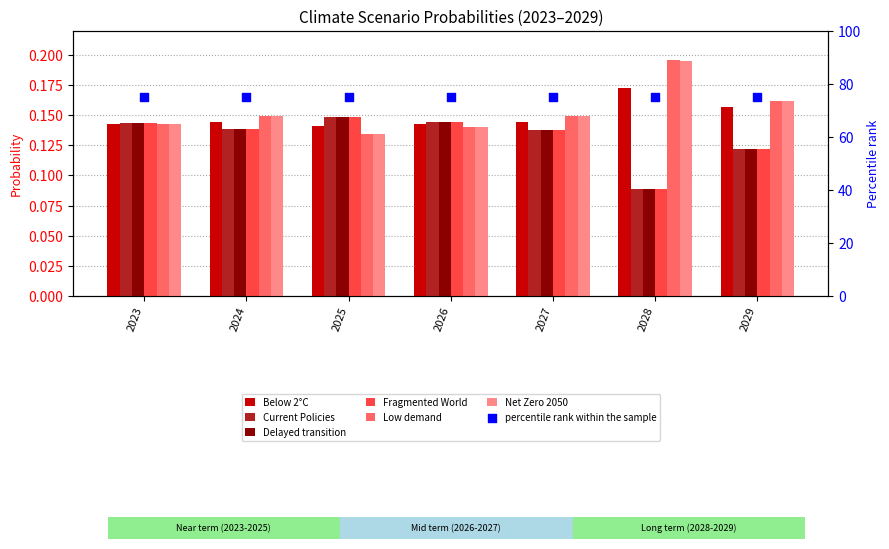

Which series has the largest total across all categories?

Low demand